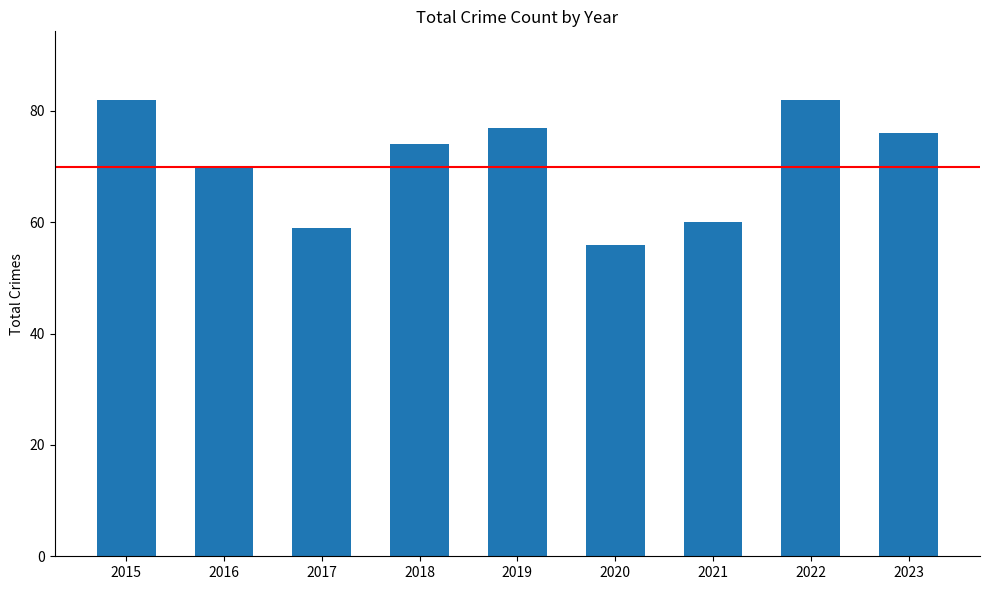

The value at 2020 is 15. True or false?

False